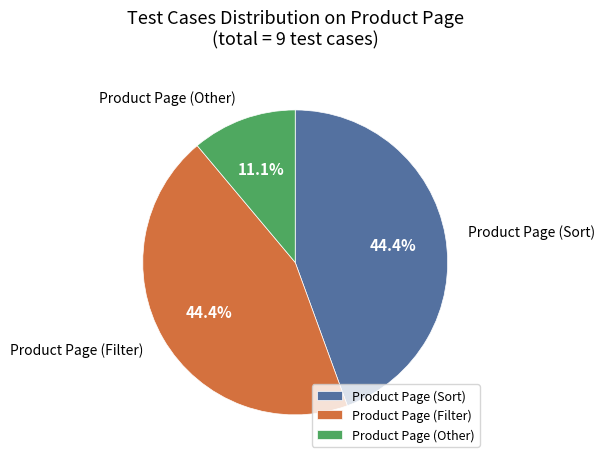

Is Product Page (Other) the majority of the pie?

No